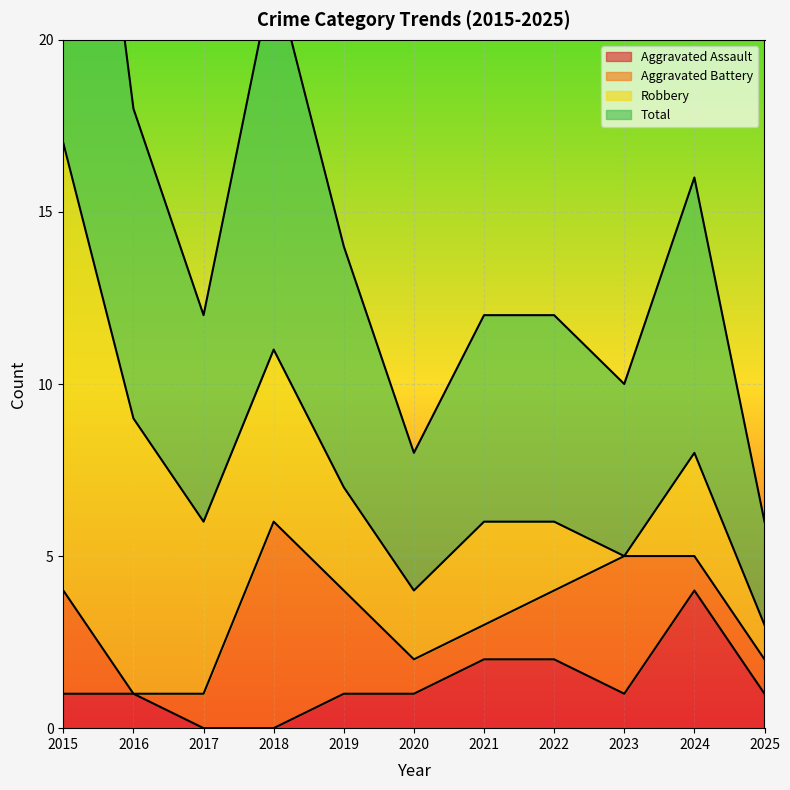

True or false: Total and Aggravated Assault cross at least once.

False